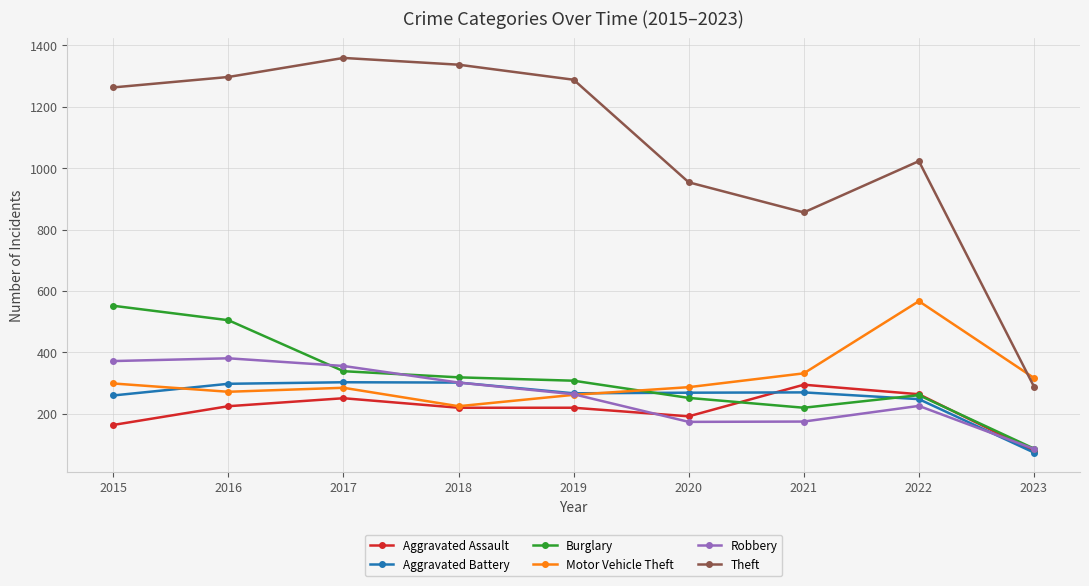

How many lines are shown in the chart?

6